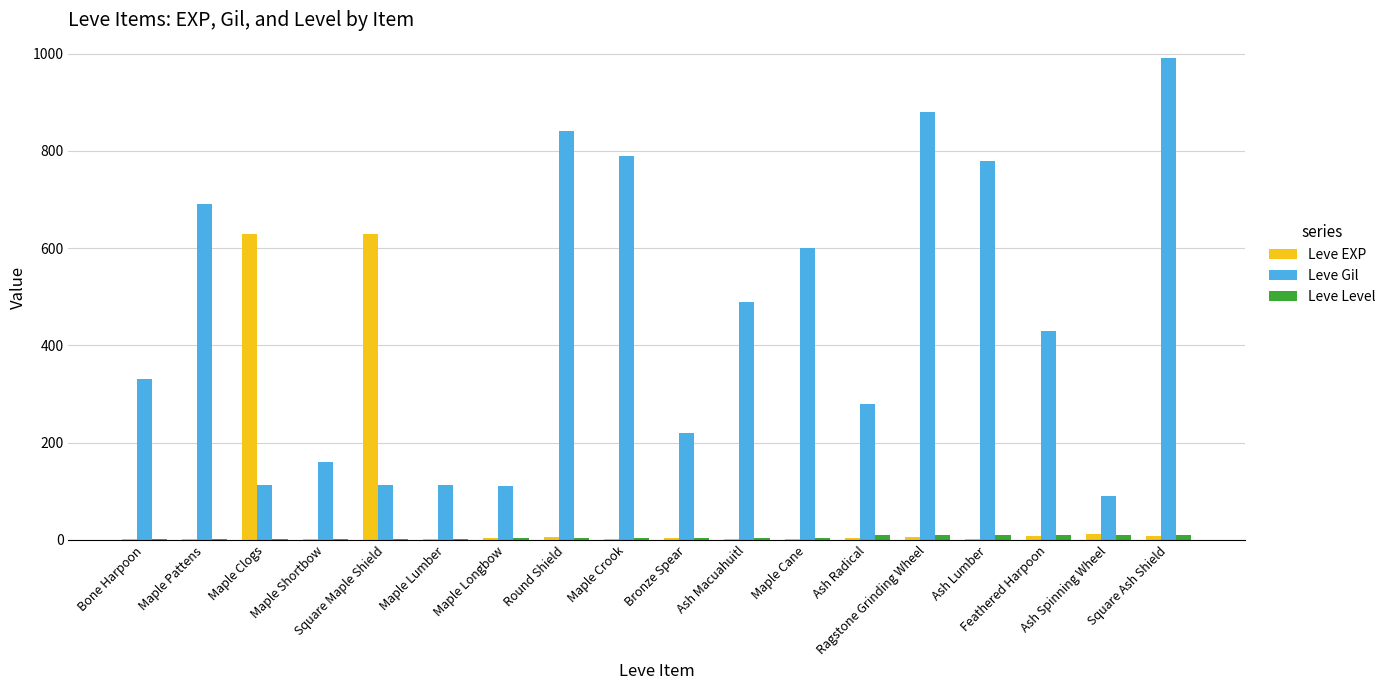

What is the maximum value shown in the chart?

990